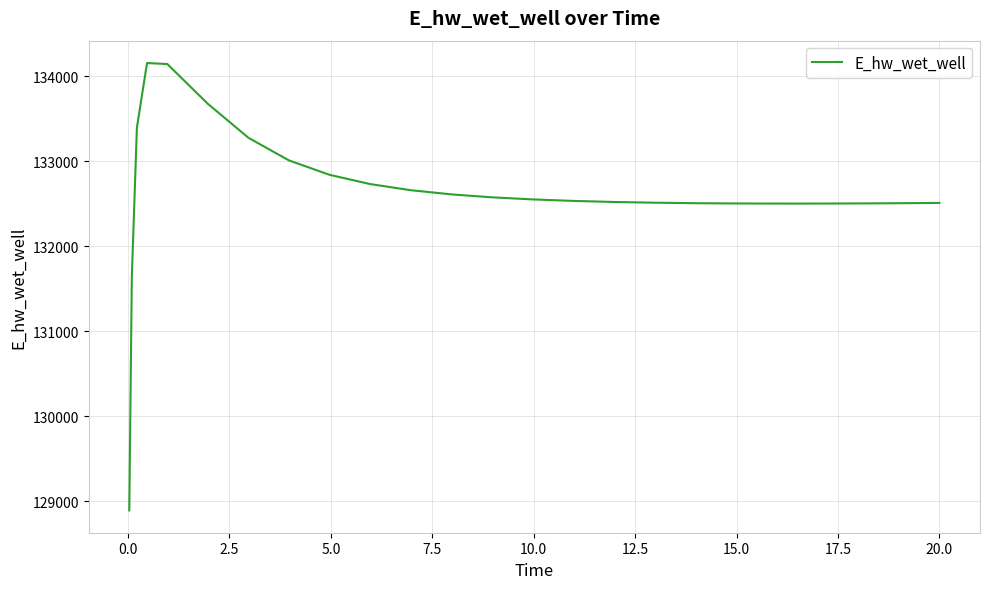

What is the difference between the second highest and second lowest values?

2504.4